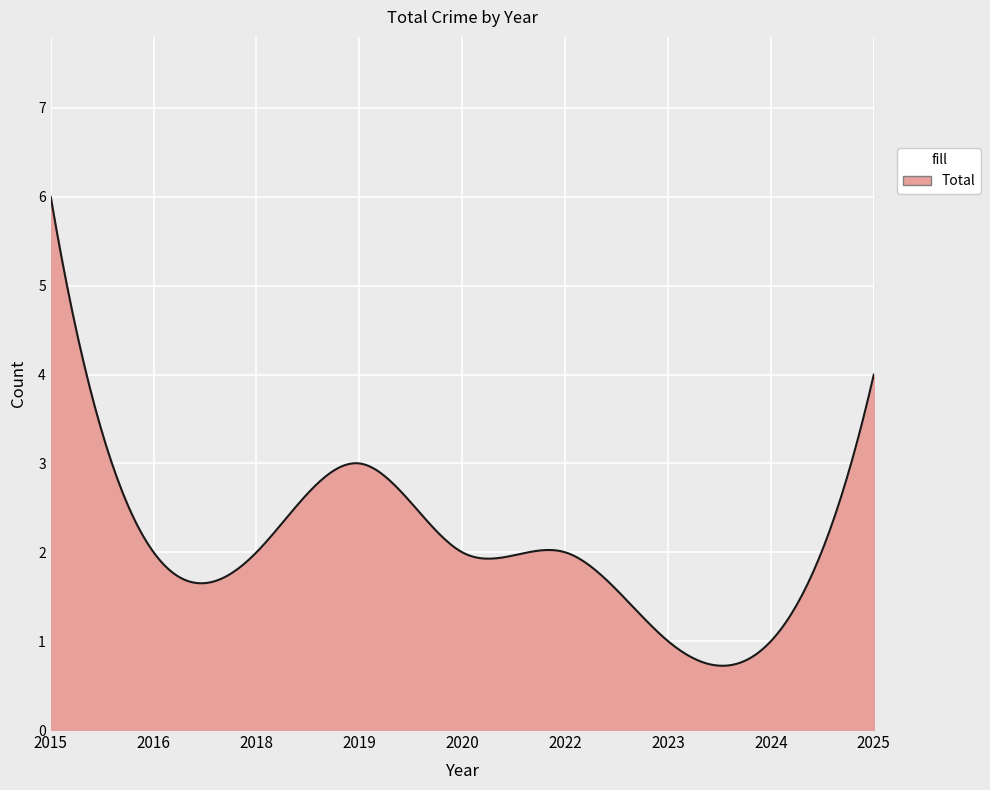

What is the sum of all values?

640.9